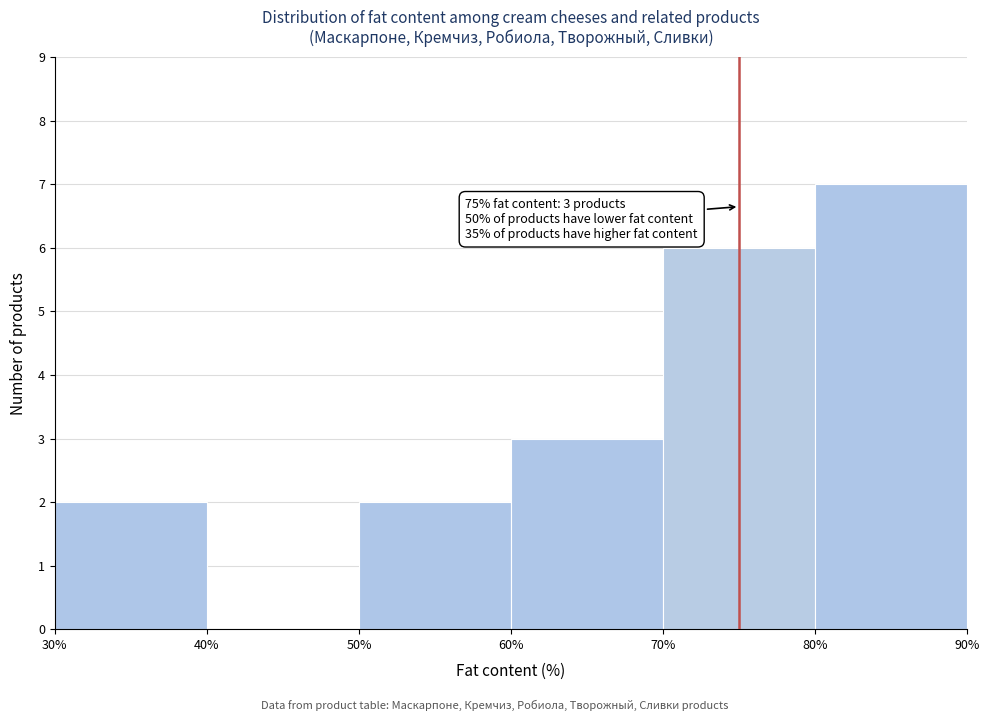

Which range on the x-axis has the tallest bar?

80% to 90%